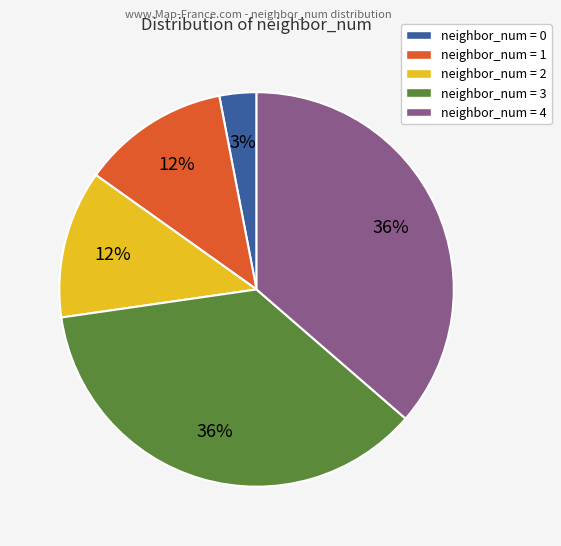

How many slices are in this pie chart?

5